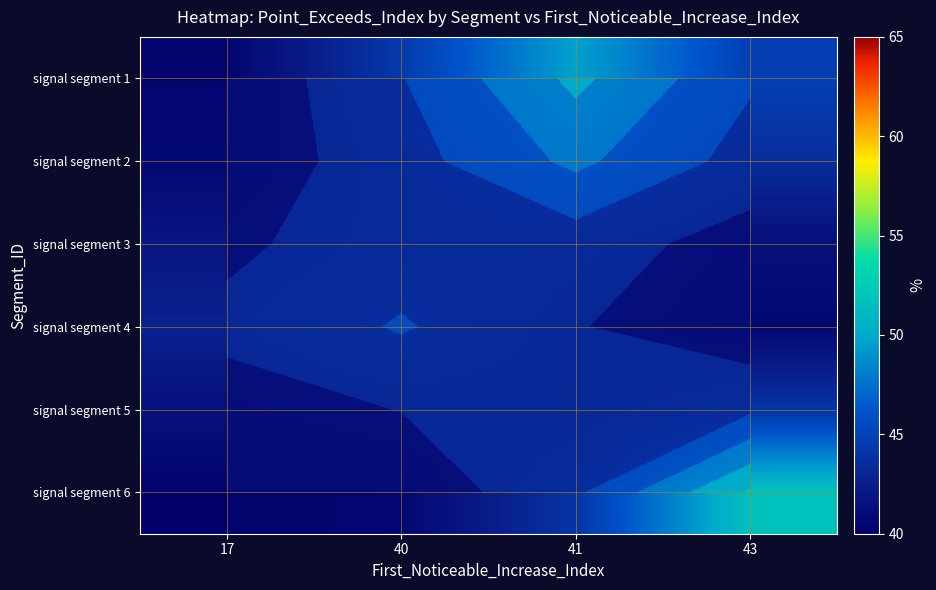

What is the total value across all series at 43?

266.2